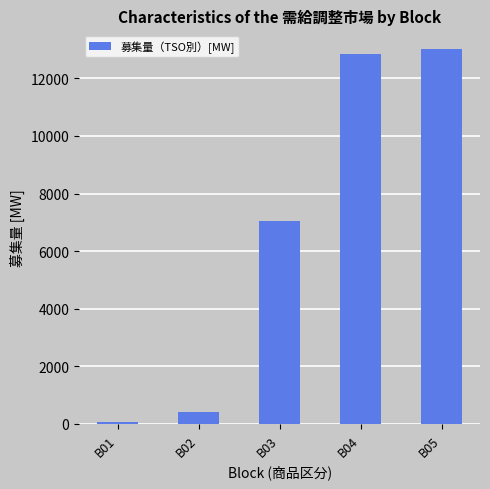

Rank the categories by value from highest to lowest.

B05, B04, B03, B02, B01